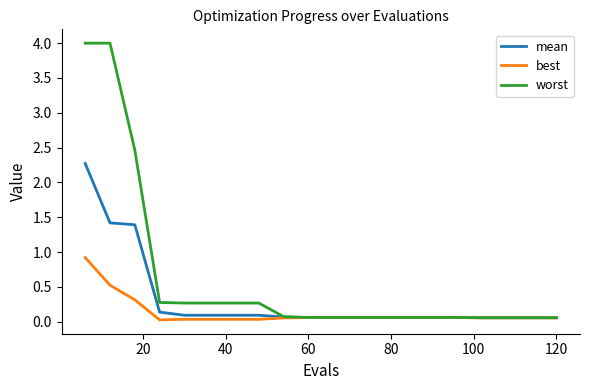

What is the maximum value shown in the chart?

4.0